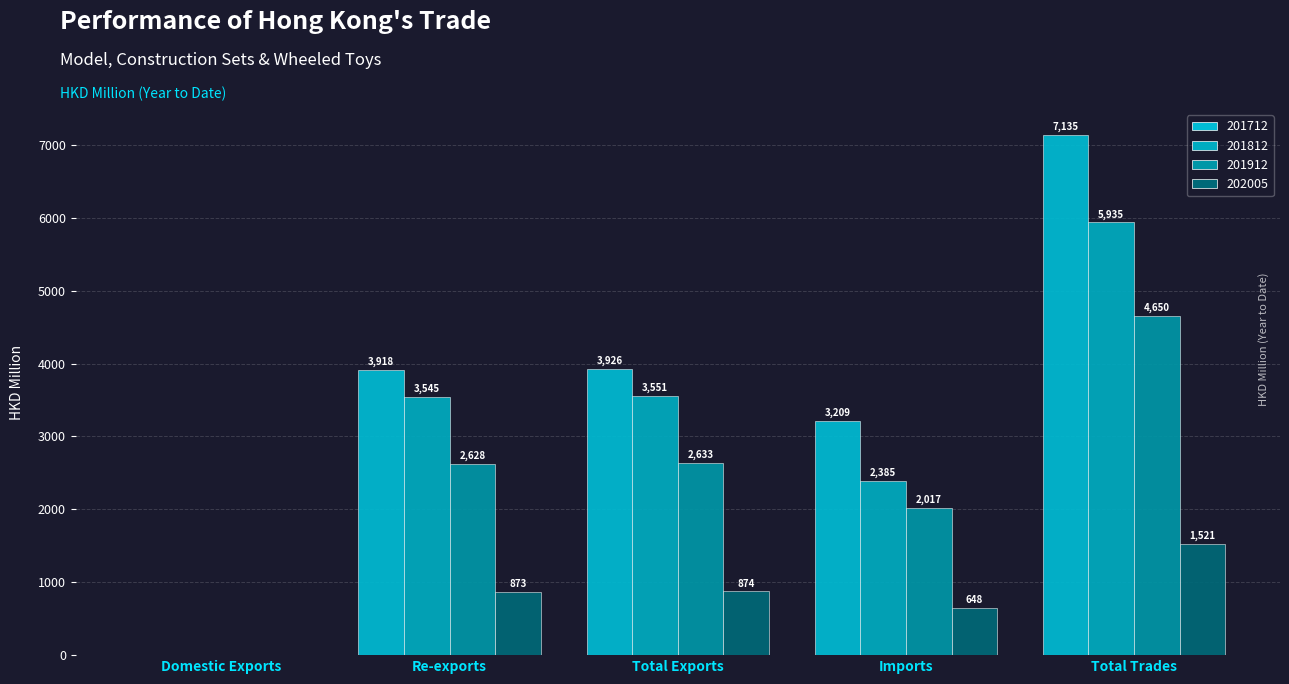

Are the bars grouped side by side (vs. stacked)?

Yes